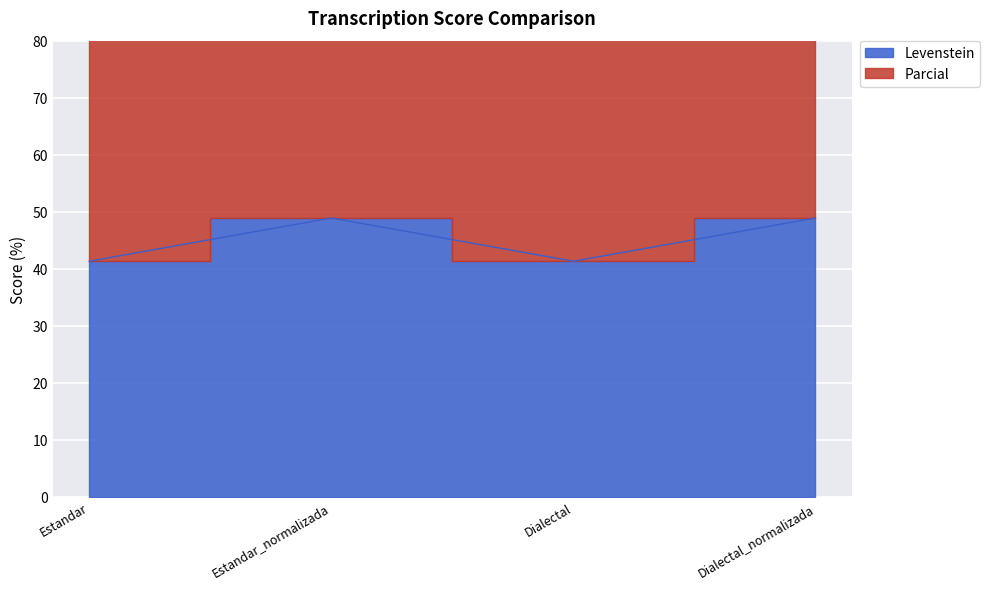

Does the chart display data point markers on the line(s)?

No